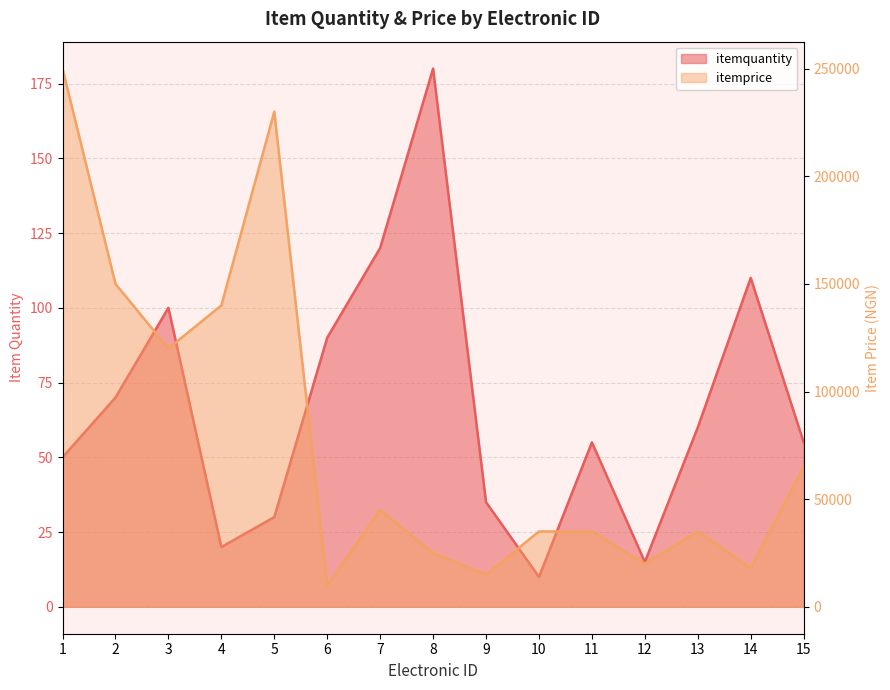

What is the difference between the maximum and minimum values in the itemprice series?

240000